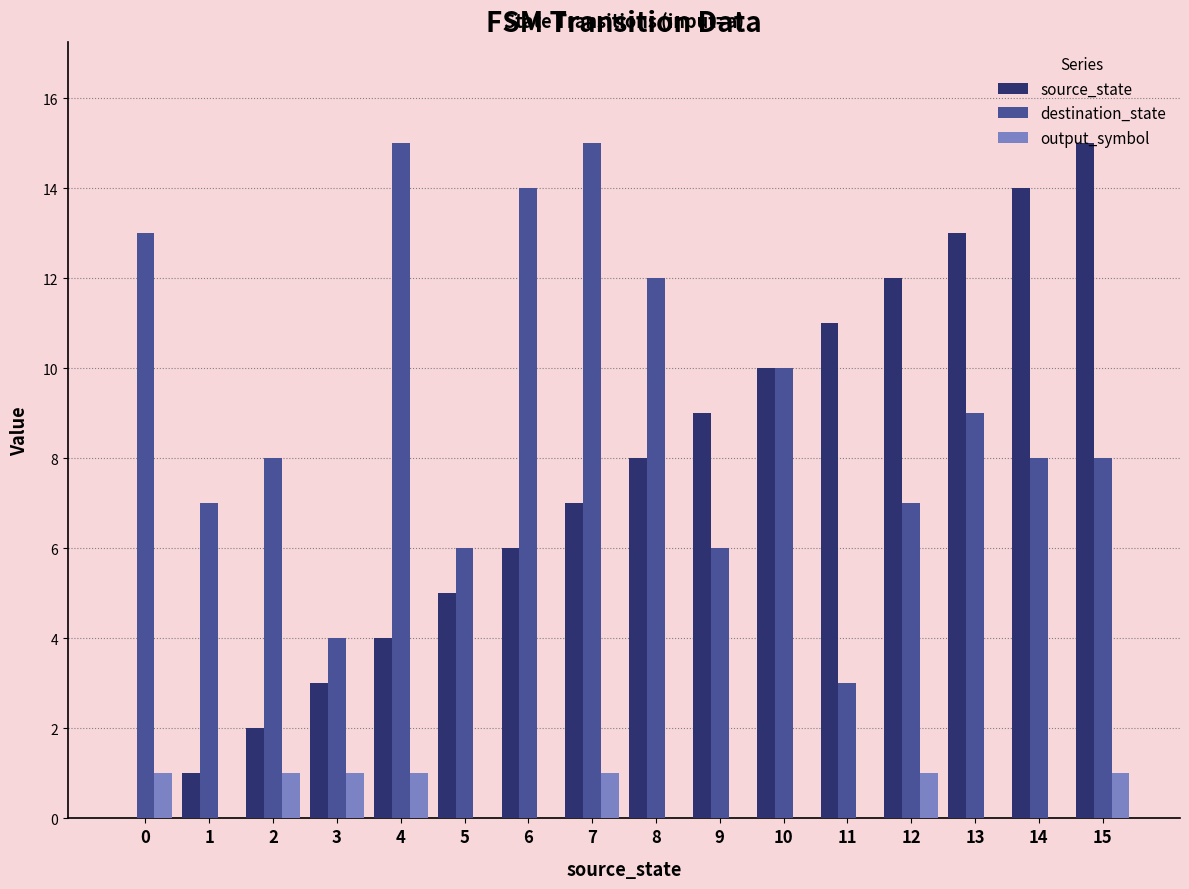

The value of source_state at 11 is 11. True or false?

True